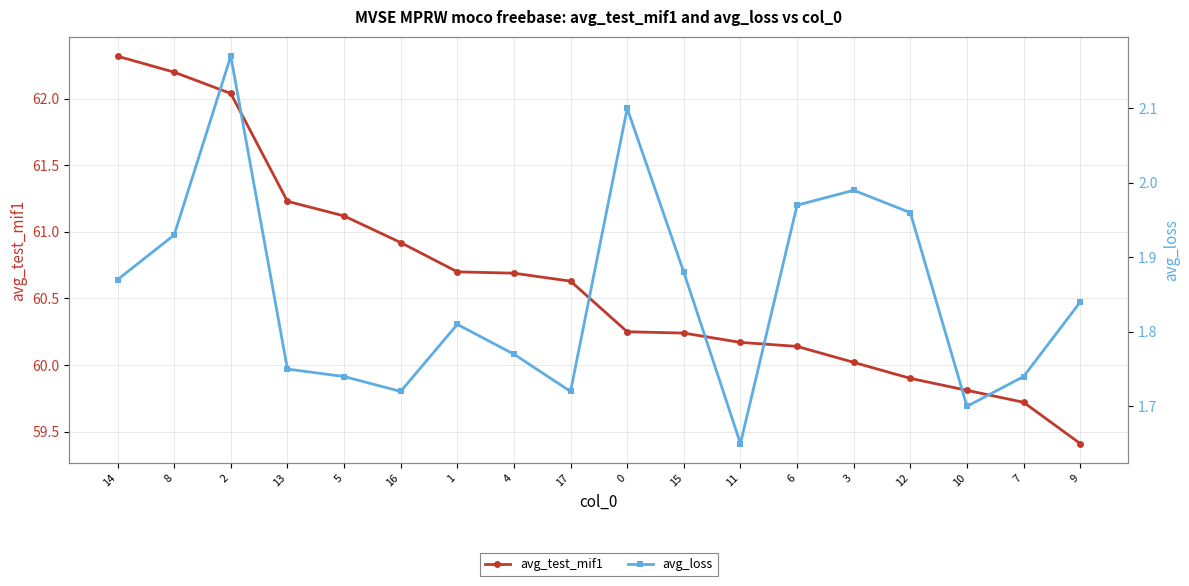

Where is the first local maximum for avg_loss?

2